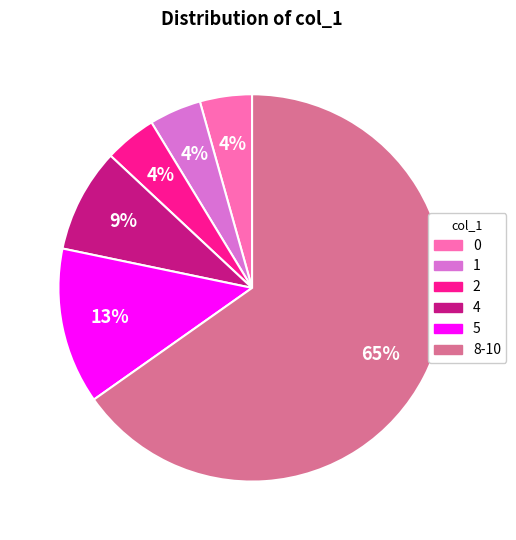

To the nearest percent, what percentage of the pie is 4?

9%